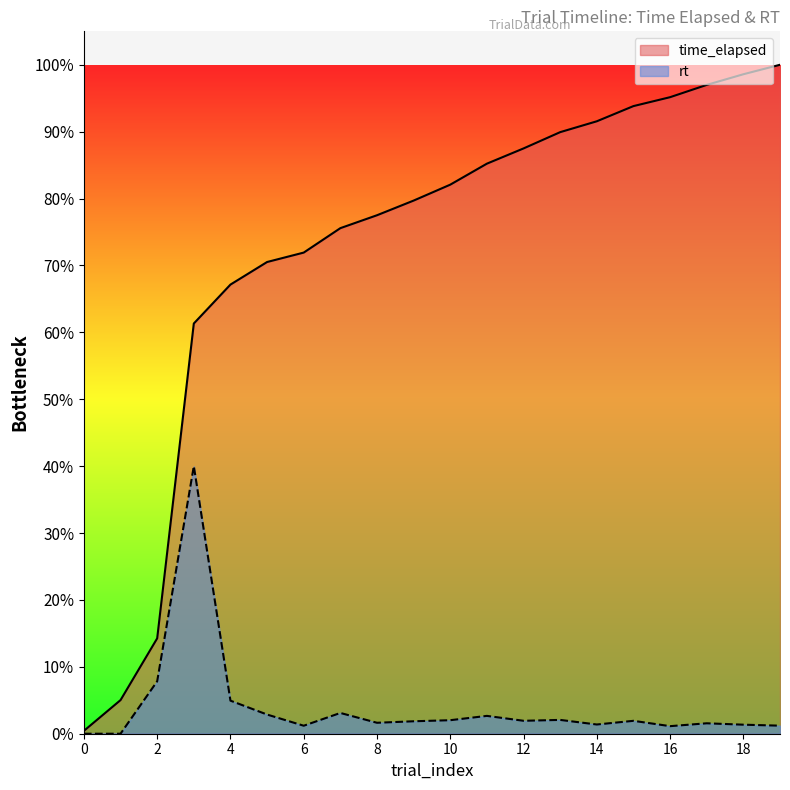

True or false: rt and time_elapsed intersect in this chart.

False